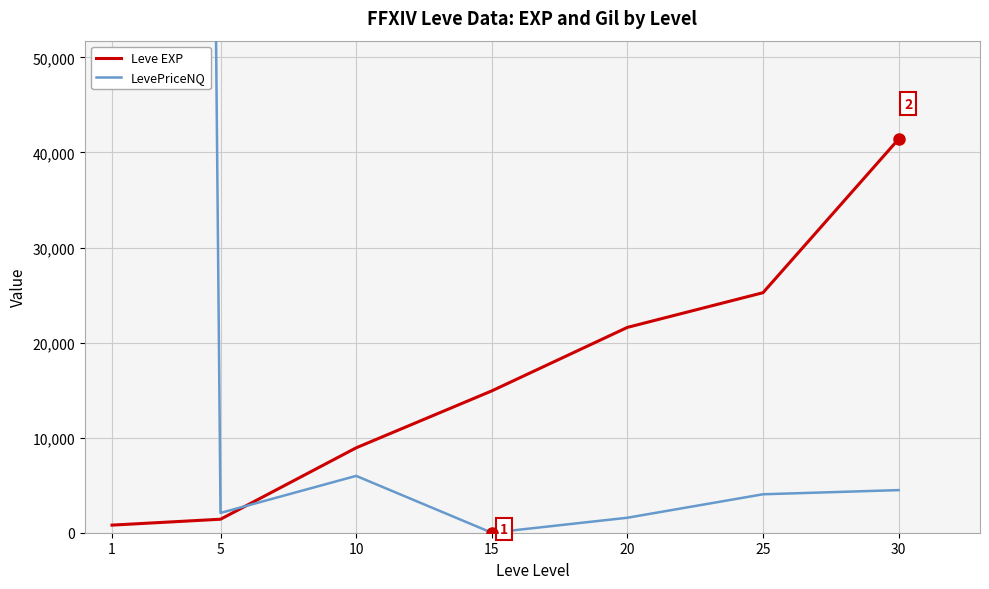

List the series in order of their peak value, highest first.

LevePriceNQ, Leve EXP